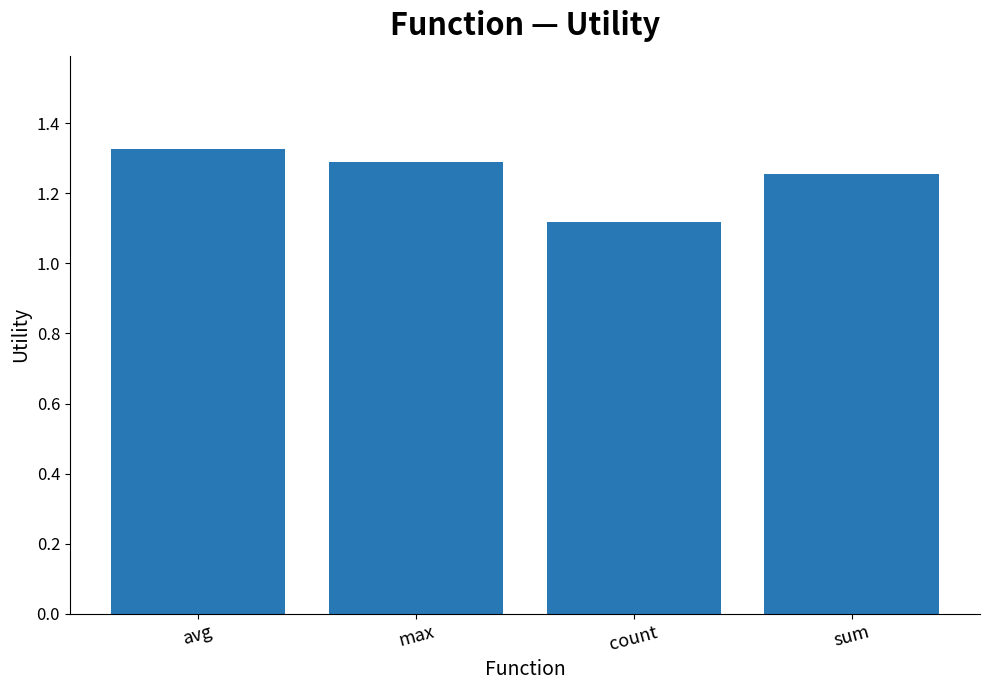

What is the sum of the values at sum and max?

2.5